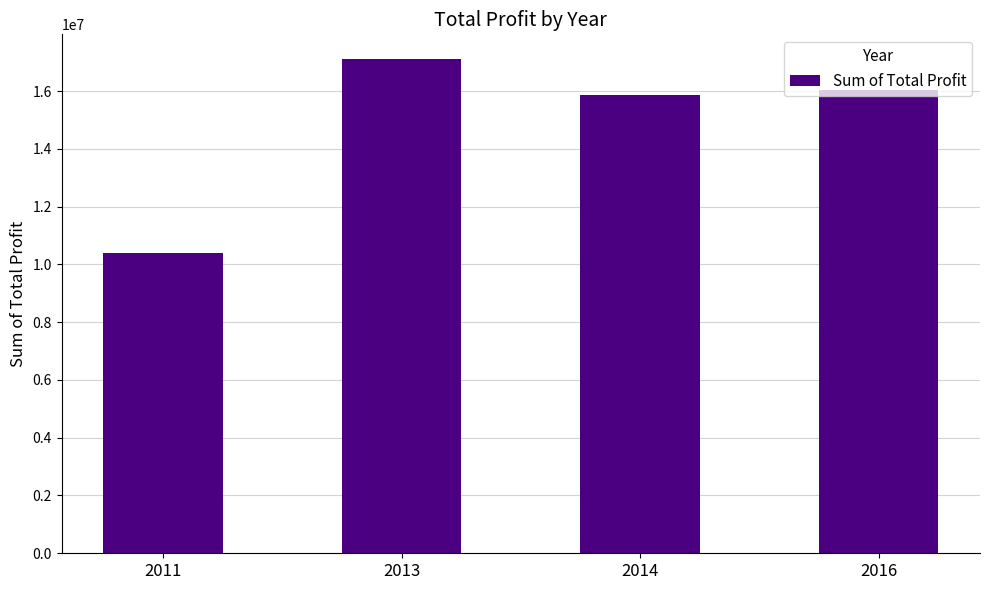

What is the average value?

14853626.2